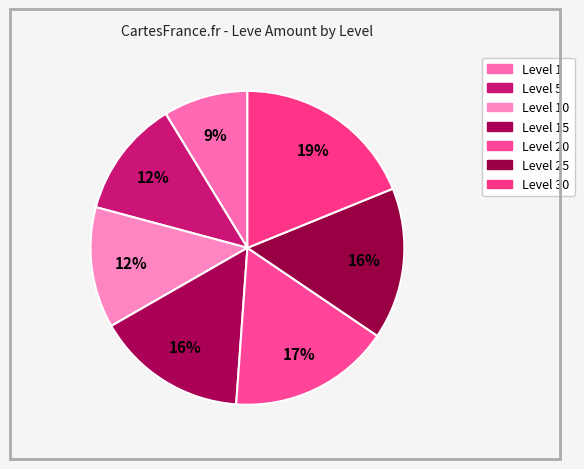

Count the number of slices in the pie.

7